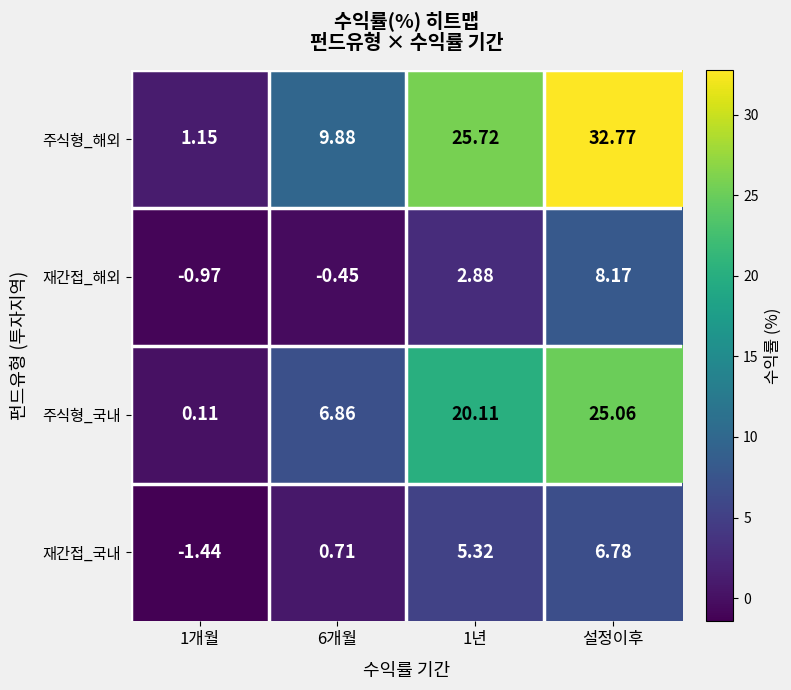

At which label does 재간접_국내 reach its peak?

설정이후